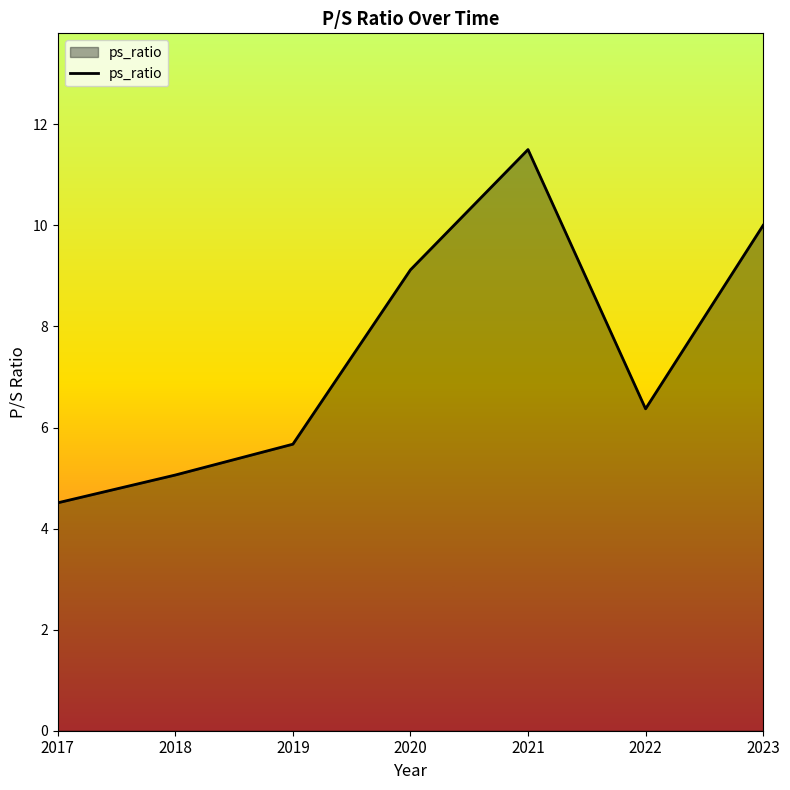

How many interior local peaks (higher than both neighbors) does the data have?

1